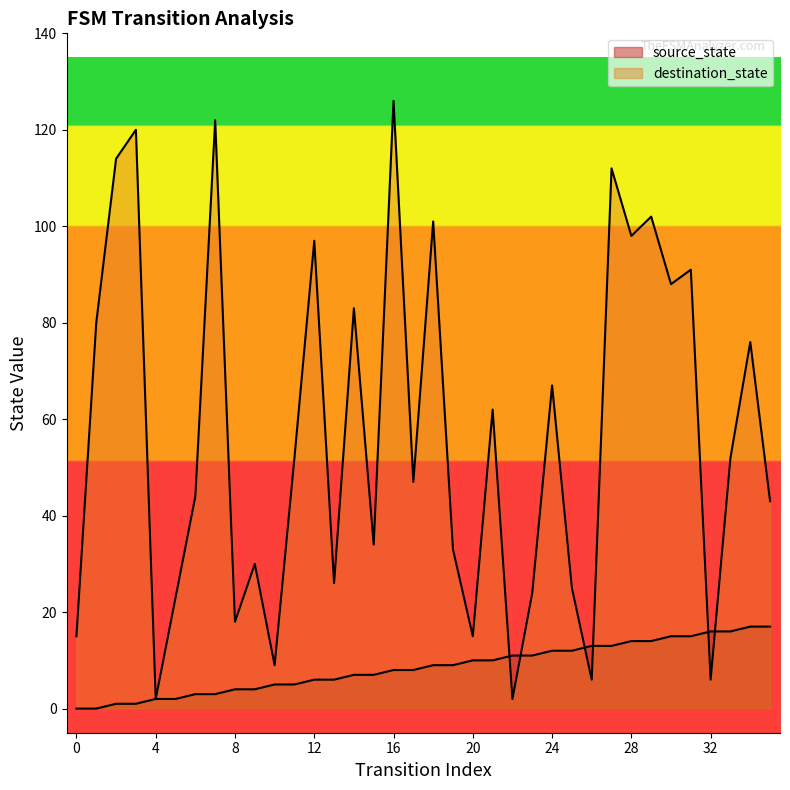

Reading left to right, list all the values displayed in this chart.

source_state: 0=0	1=0	2=1	3=1	4=2	5=2	6=3	7=3	8=4	9=4	10=5	11=5	12=6	13=6	14=7	15=7	16=8	17=8	18=9	19=9	20=10	21=10	22=11	23=11	24=12	25=12	26=13	27=13	28=14	29=14	30=15	31=15	32=16	33=16	34=17	35=17
destination_state: 0=15	1=80	2=114	3=120	4=2	5=23	6=44	7=122	8=18	9=30	10=9	11=52	12=97	13=26	14=83	15=34	16=126	17=47	18=101	19=33	20=15	21=62	22=2	23=24	24=67	25=25	26=6	27=112	28=98	29=102	30=88	31=91	32=6	33=52	34=76	35=43